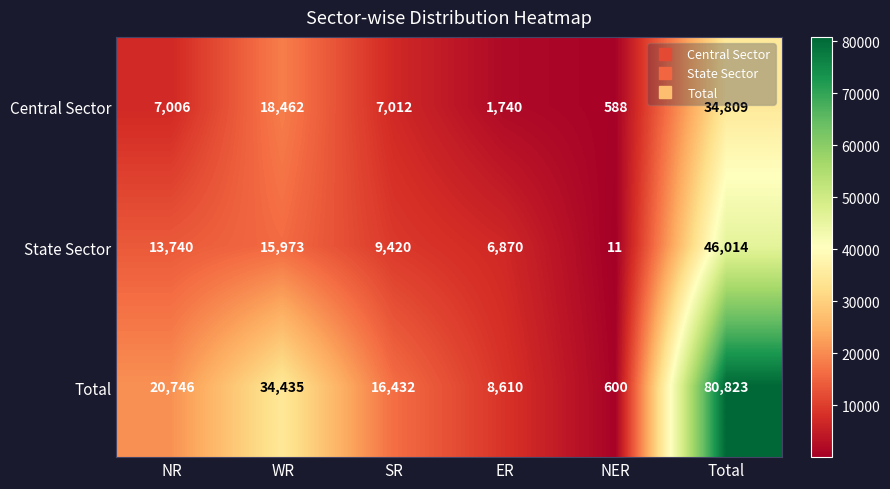

How many values in the State Sector series are below 13740?

3